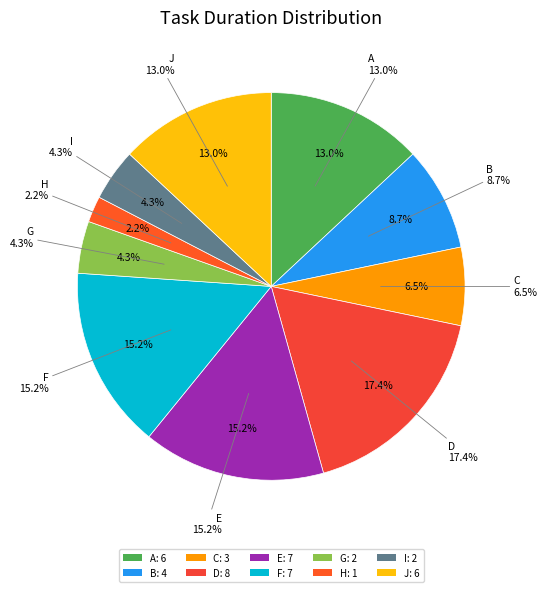

How many segments does this pie chart have?

10